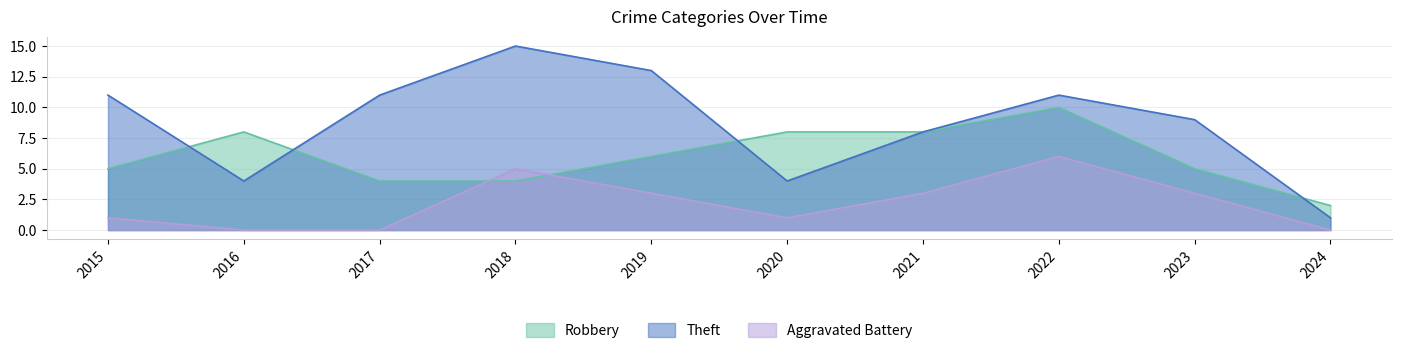

At which label does Robbery first exceed 6?

2016